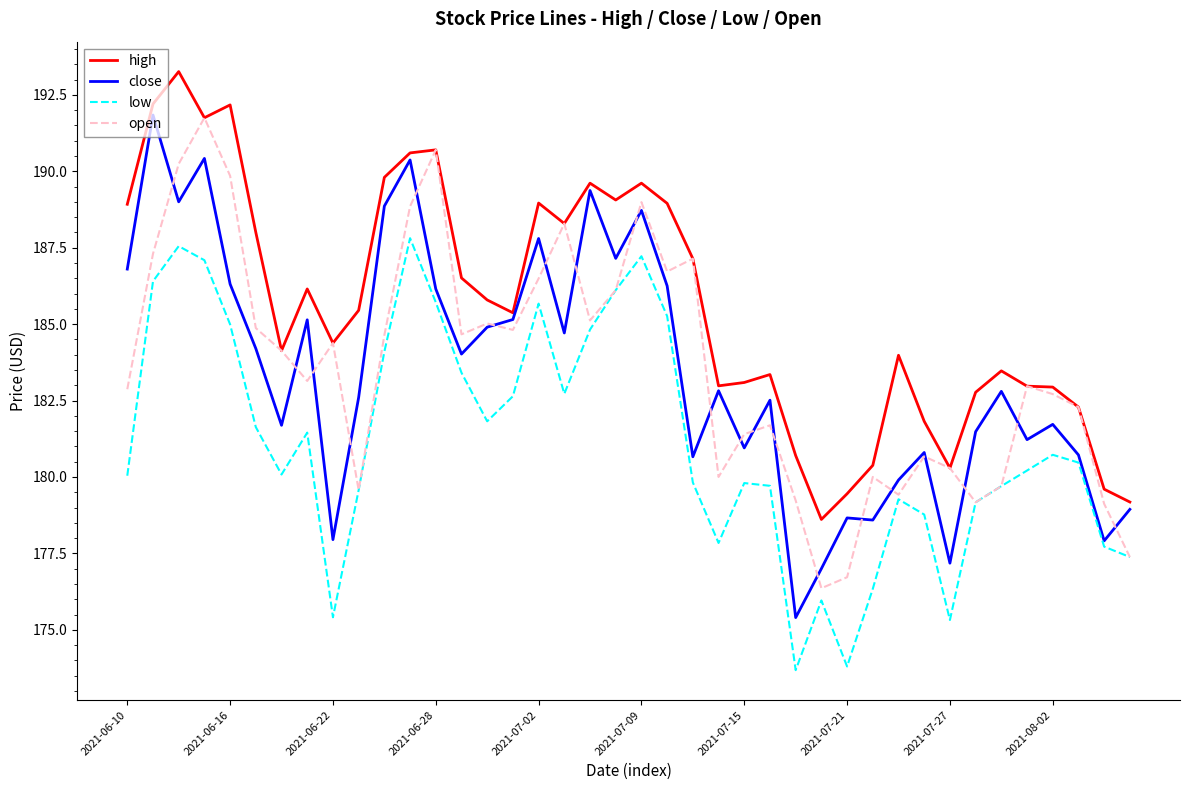

Which series has the largest total across all categories?

high